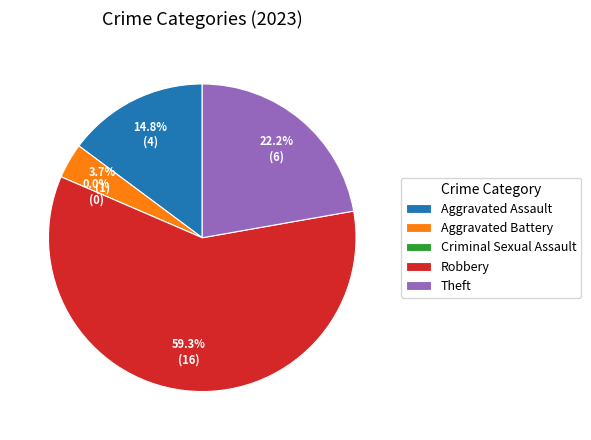

How many segments does this pie chart have?

5